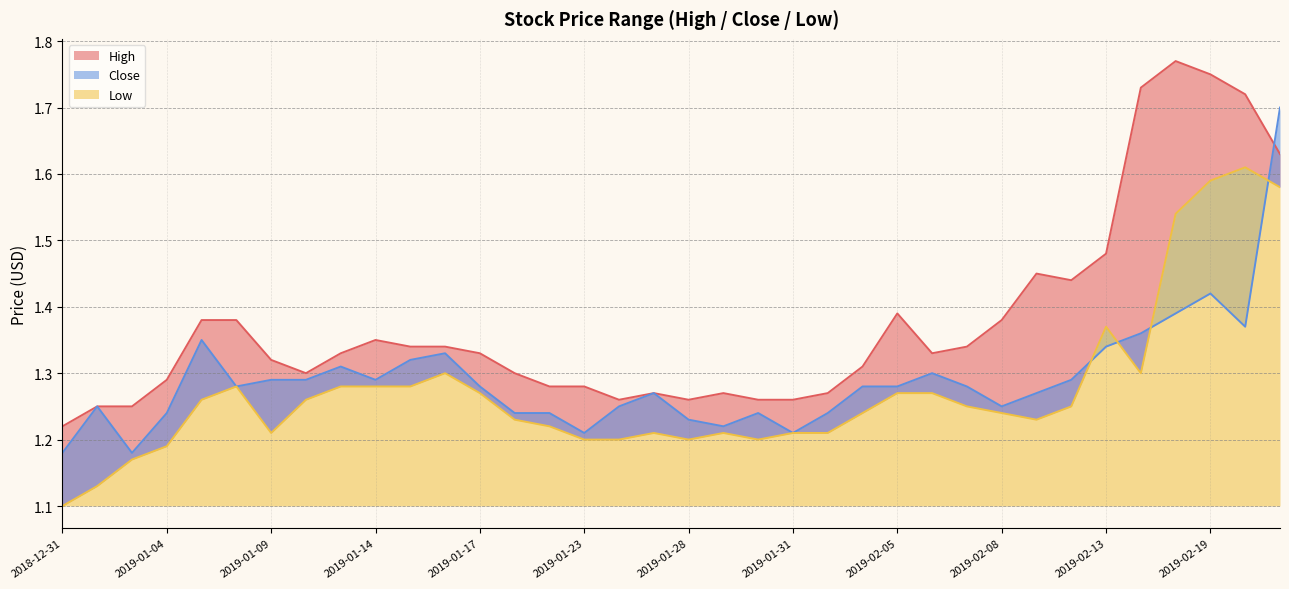

In Low, how many points are higher than both neighbors (excluding endpoints)?

6